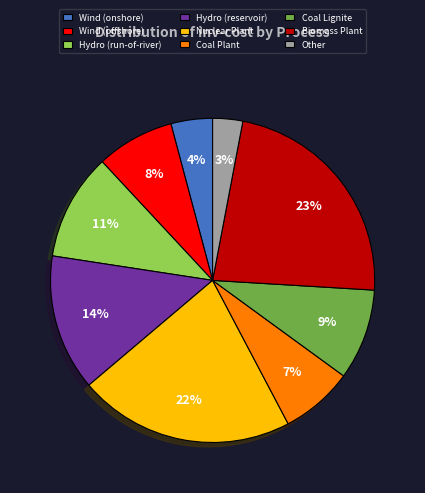

How many segments does this pie chart have?

9